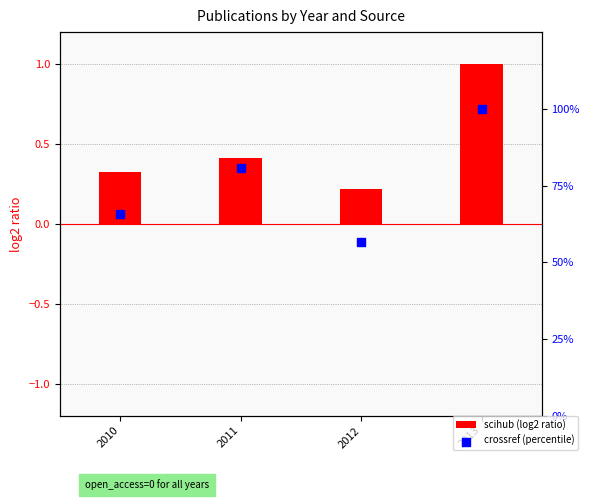

What are all the series names shown in the legend?

scihub (log2 ratio), crossref (percentile)